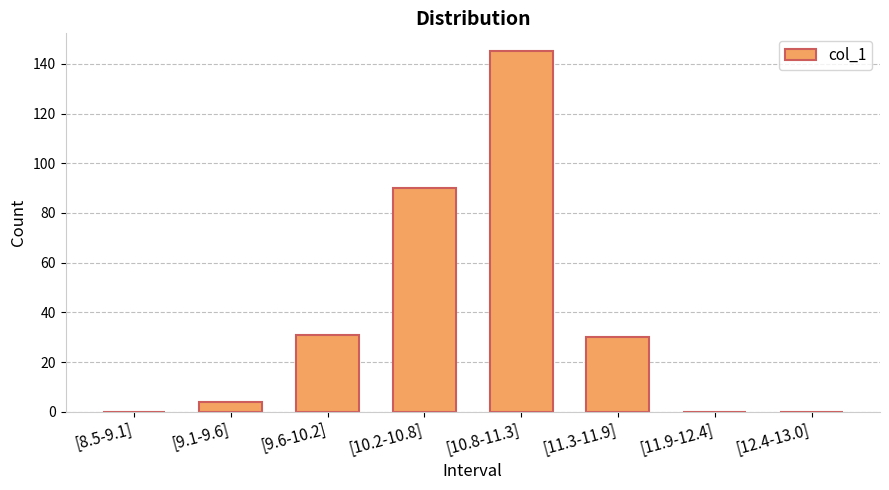

Where is the data nearest to the value 72?

[10.2-10.8]